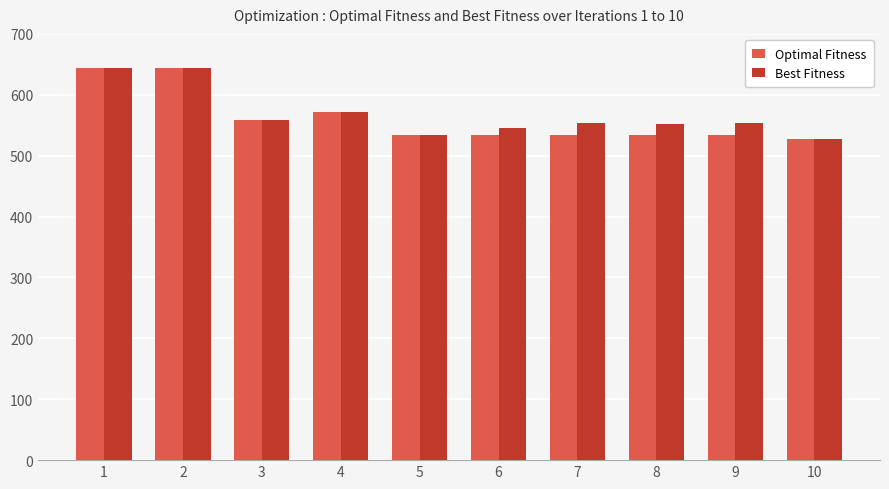

At 8, list the series in order from smallest to largest.

Optimal Fitness, Best Fitness